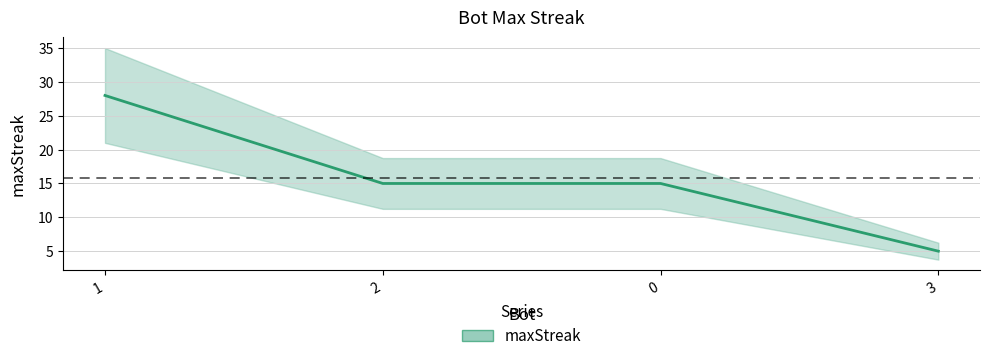

What is the sum of all values?

63